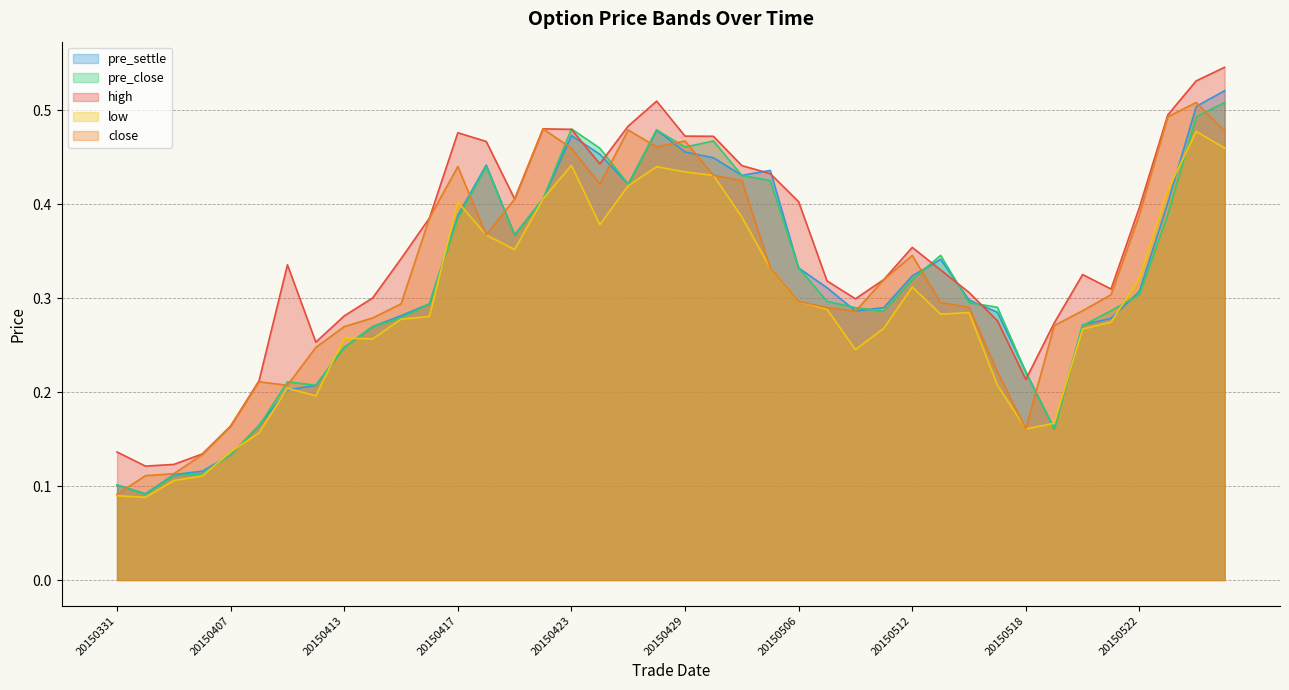

What is the minimum value shown in the chart?

0.1